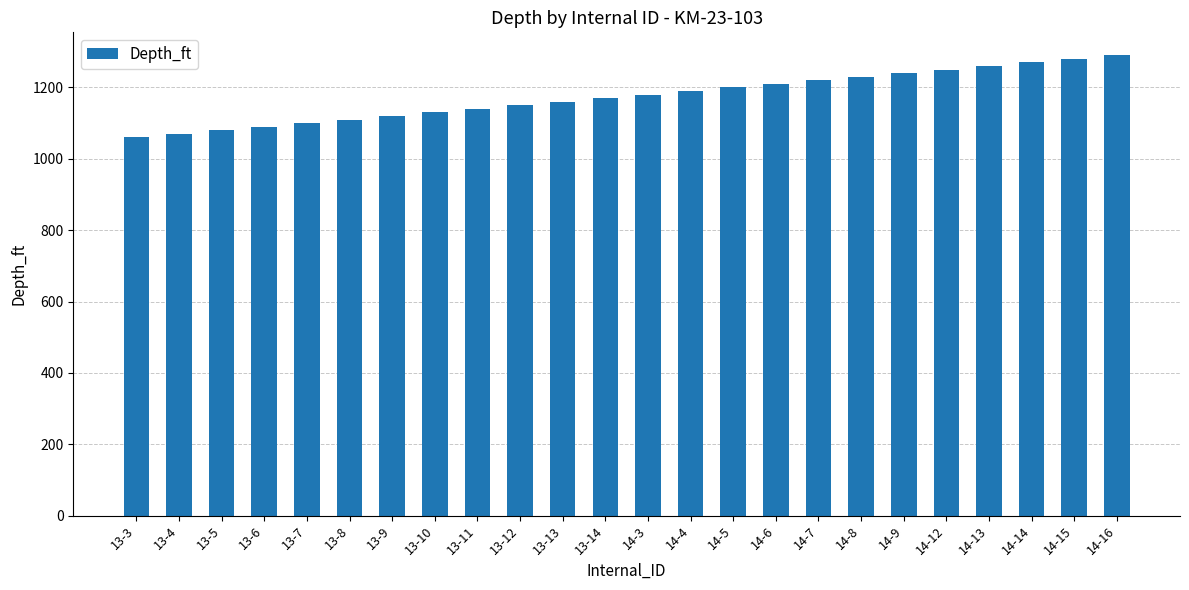

What is the ratio of the value at 14-8 to the value at 13-13?

1.1